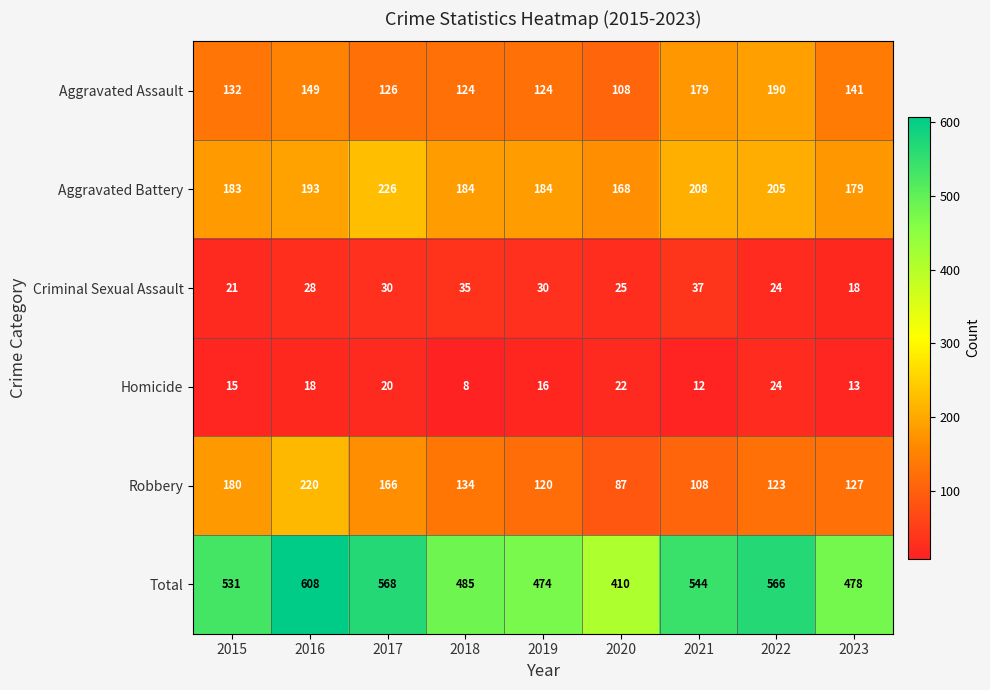

What is the sum of the Aggravated Assault values at 2017 and 2020?

234